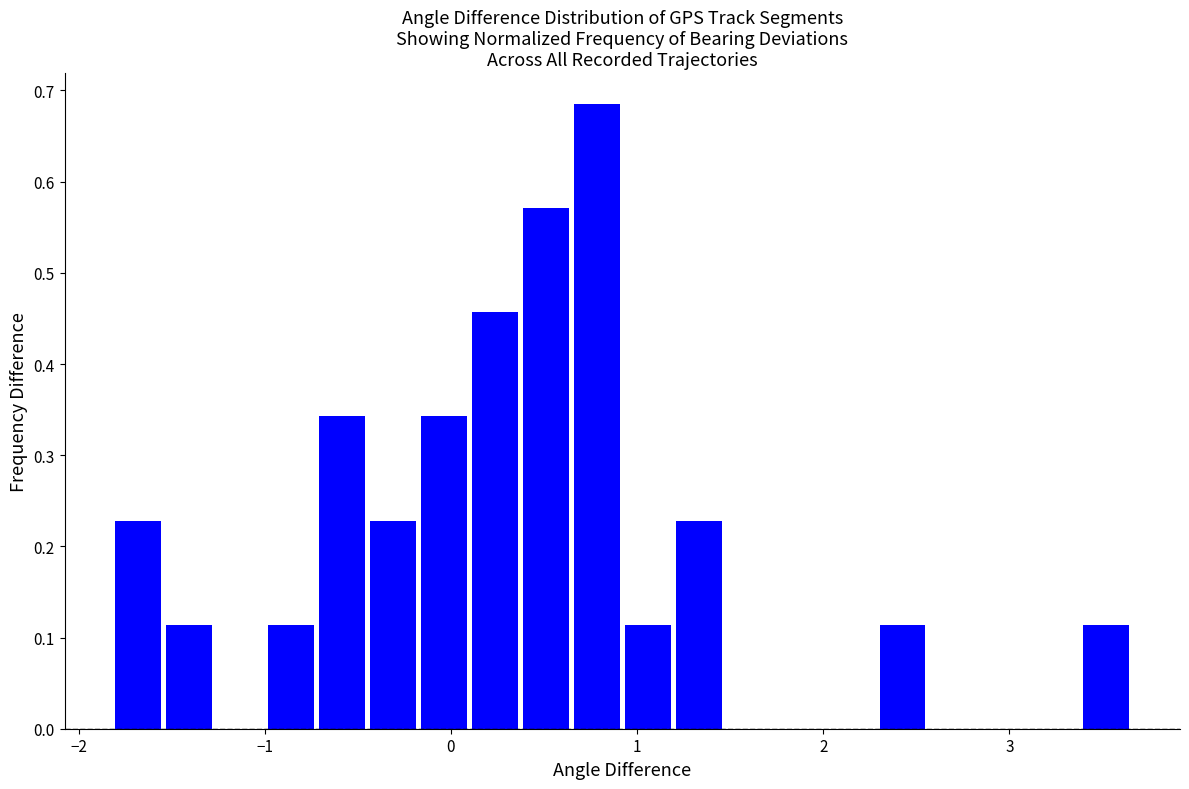

Read against the x-axis, roughly where is the centre of the tallest bar?

0.8